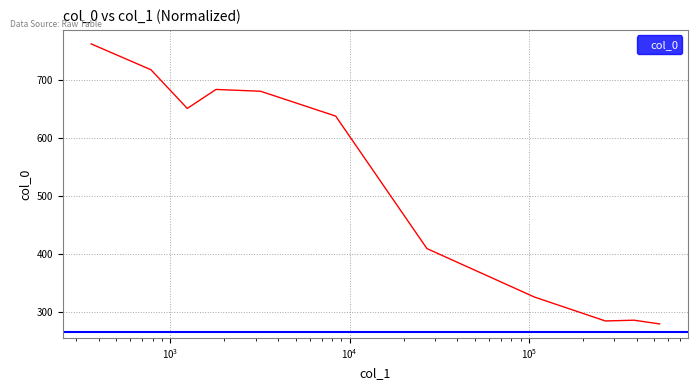

Does the chart display data point markers on the line(s)?

No